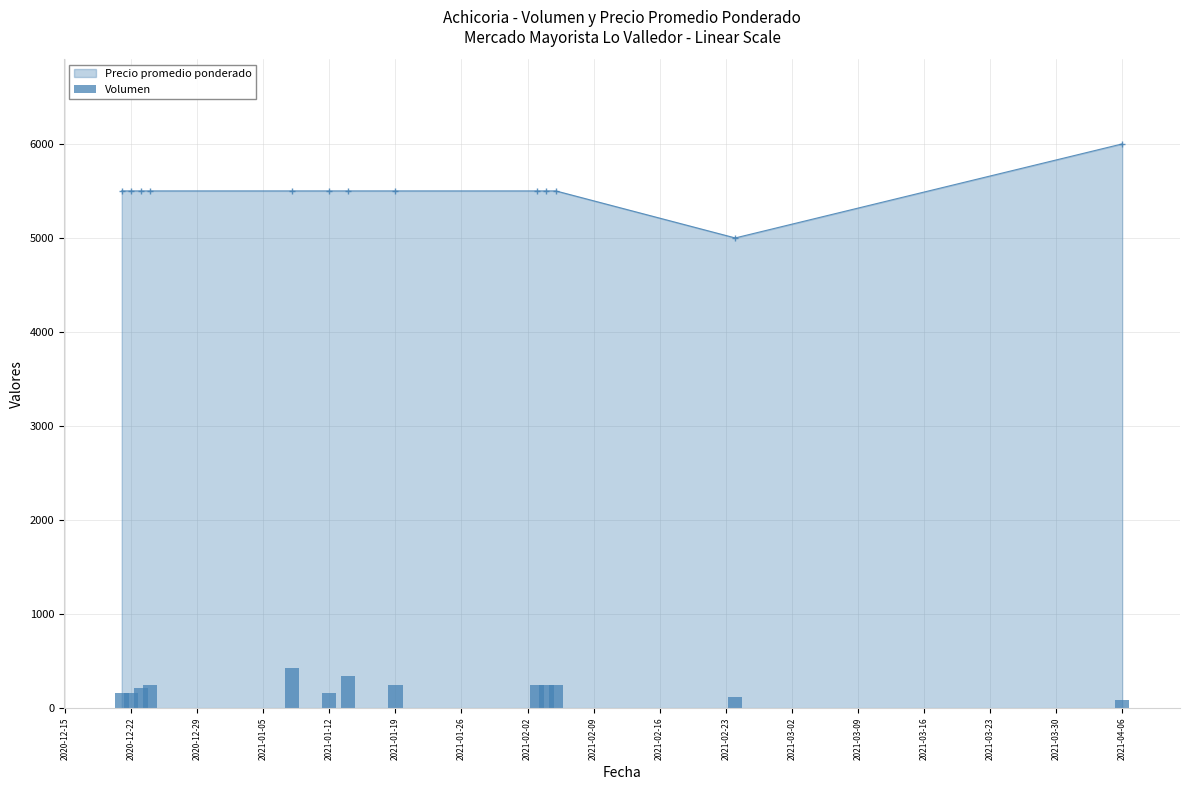

Reading left to right, transcribe all the data shown in this chart.

160	160	210	250	430	160	340	250	250	250	250	120	90